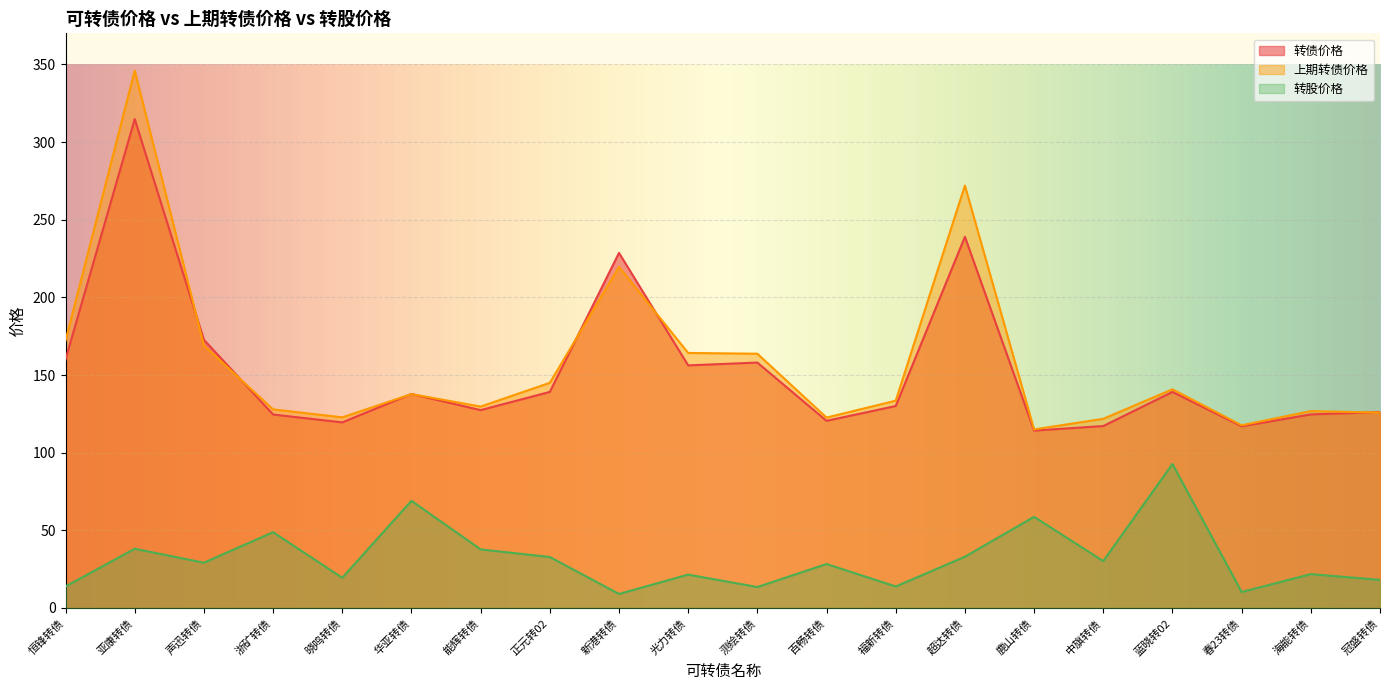

What is the difference between the 上期转债价格 values at 测绘转债 and 春23转债?

46.1